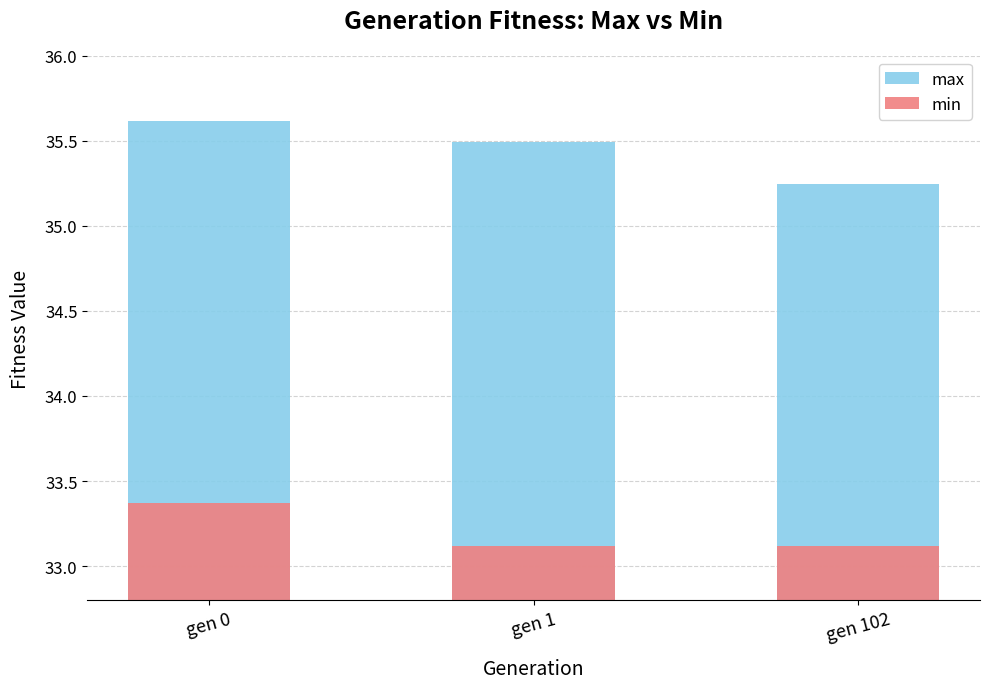

What value does the max series have at gen 1?

35.5